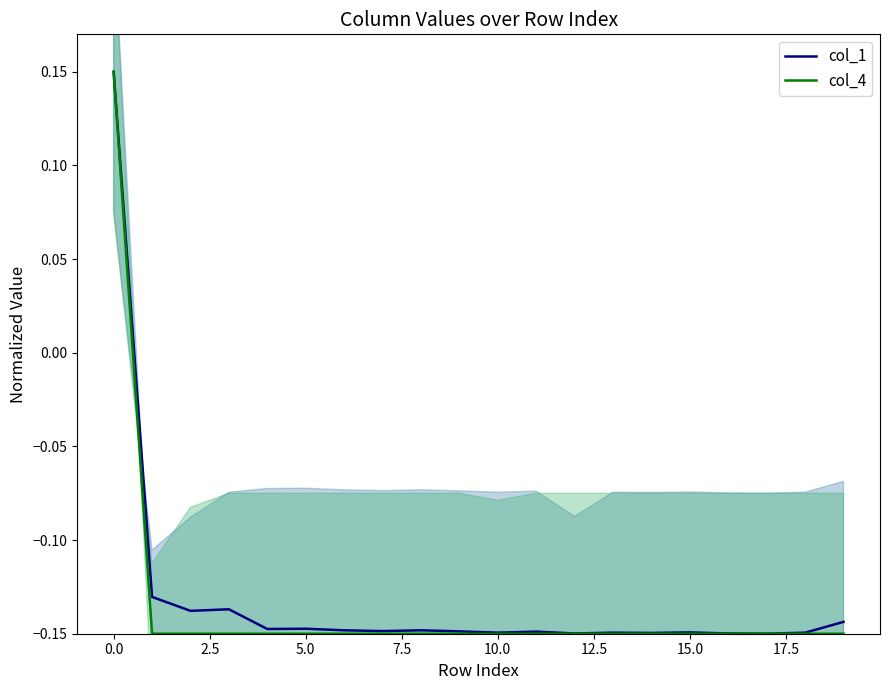

Is the value of col_4 at 10.0 greater than the value of col_1 at 12?

No